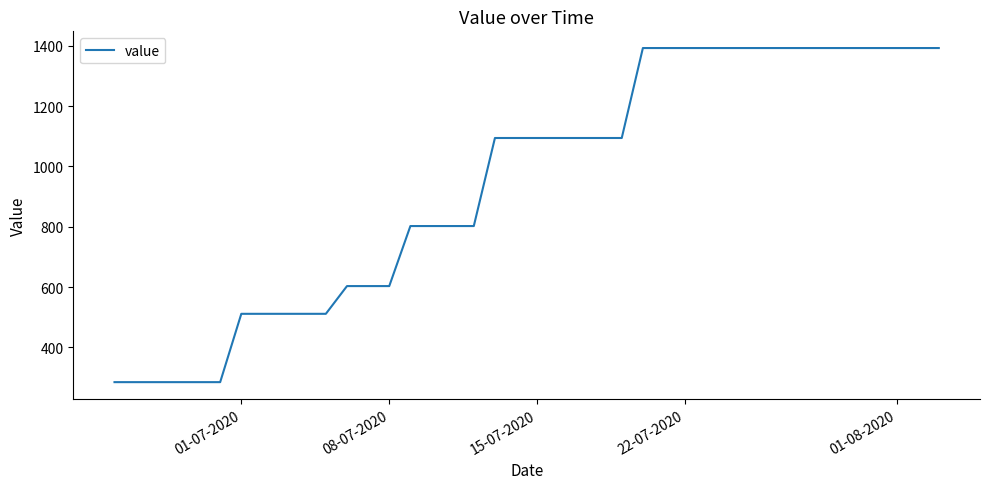

True or false: the data shows 1392.2 at 01-08-2020.

True